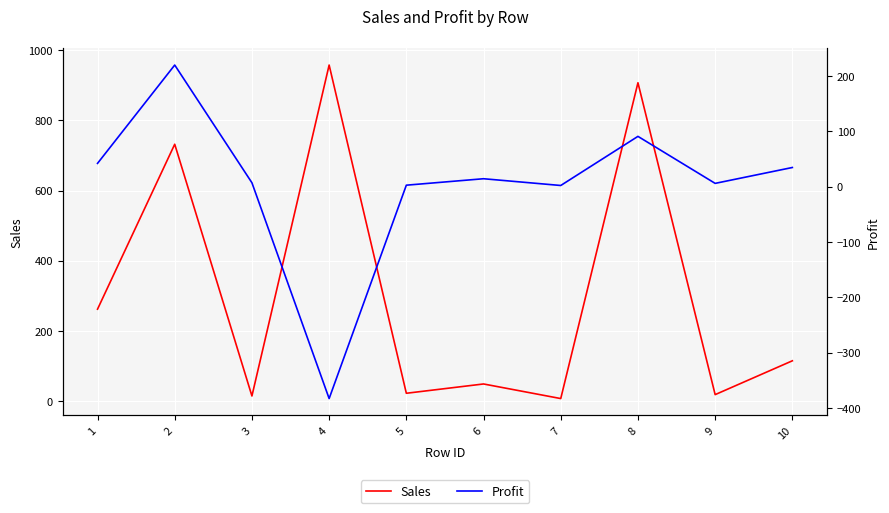

At which label is Sales closest to 482?

1